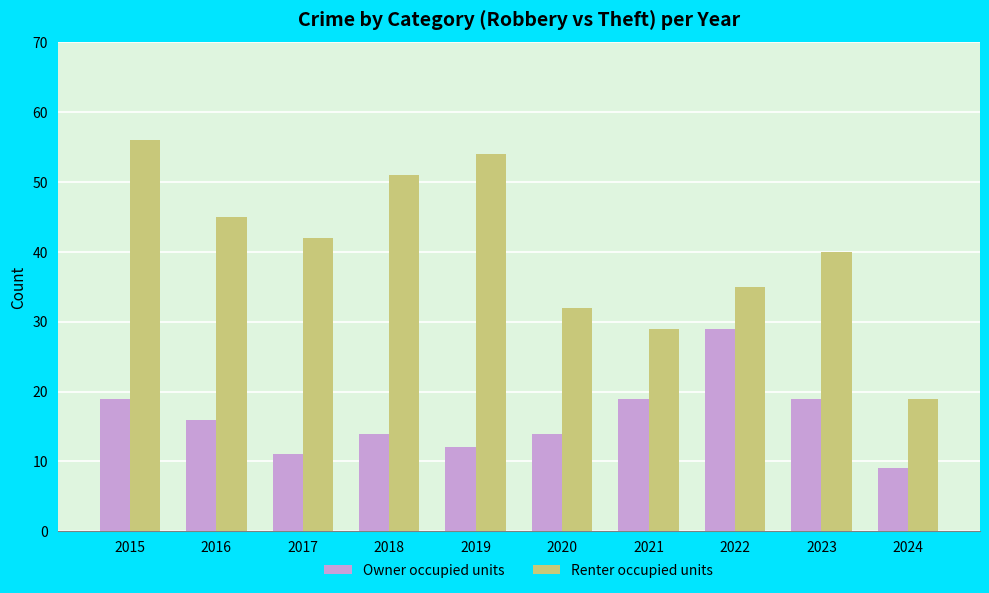

What is the difference between the highest and lowest values at 2015?

37